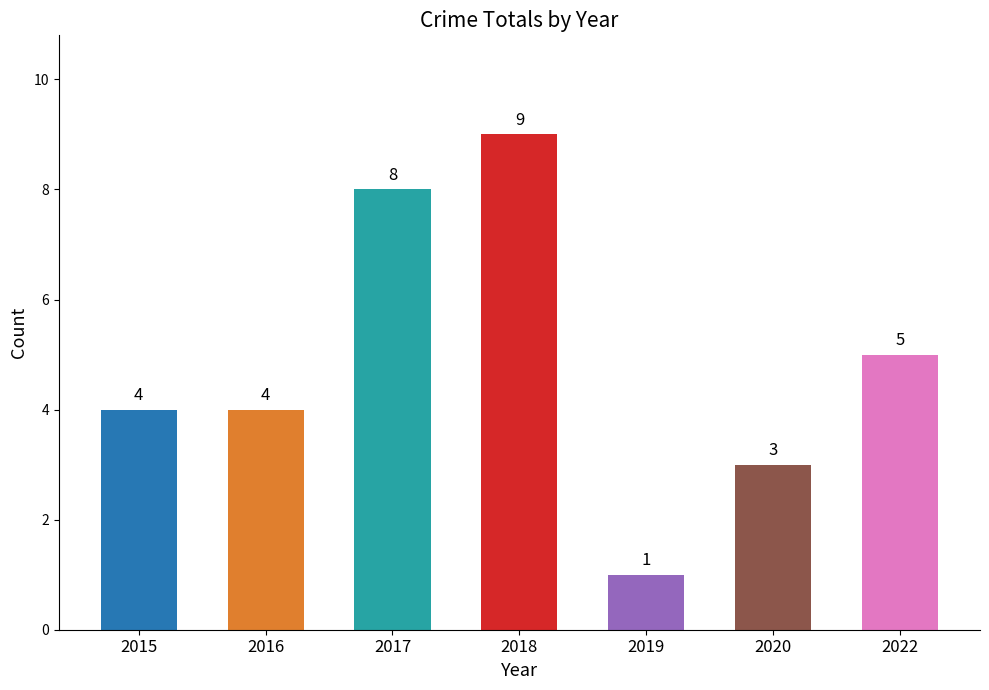

True or false: the data shows 4 at 2016.

True